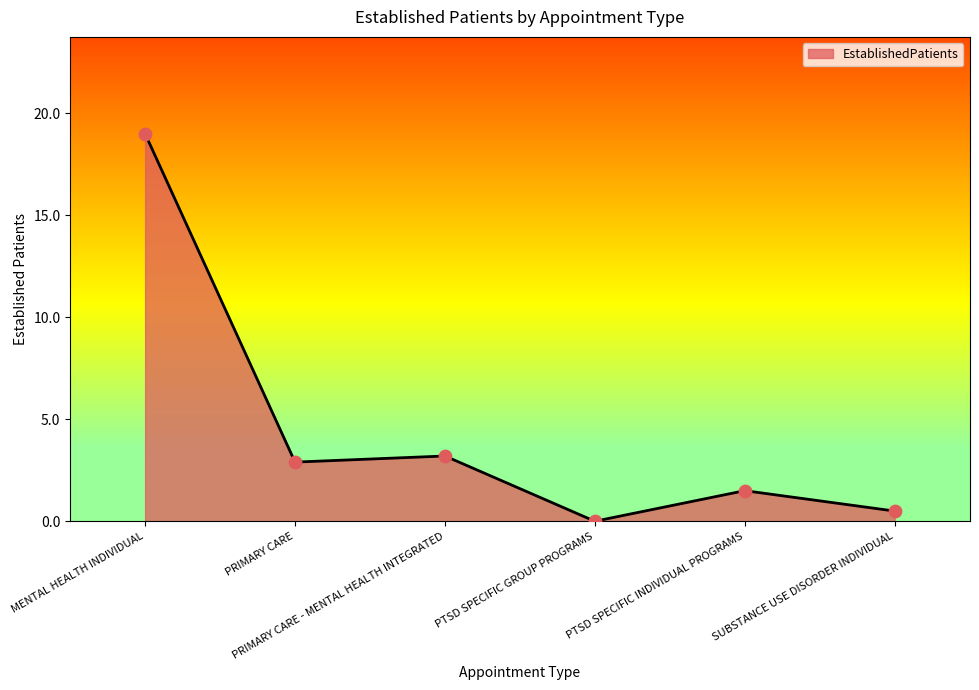

Approximately how many times larger is the value at PRIMARY CARE - MENTAL HEALTH INTEGRATED compared to PRIMARY CARE?

1.1